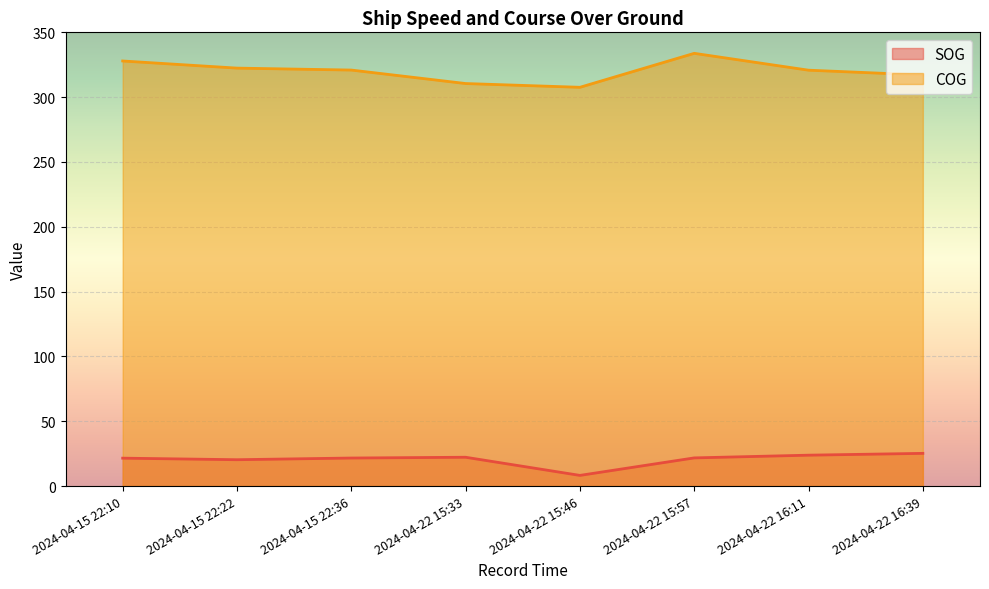

At which category does COG reach its first local peak?

2024-04-22 15:57